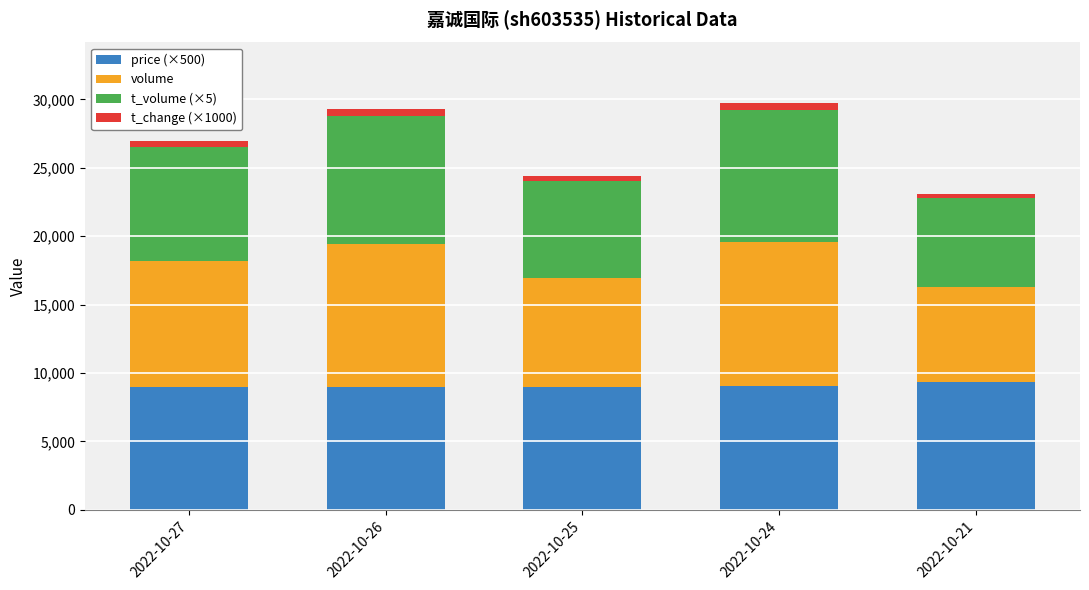

Which series has the largest range (max minus min)?

volume